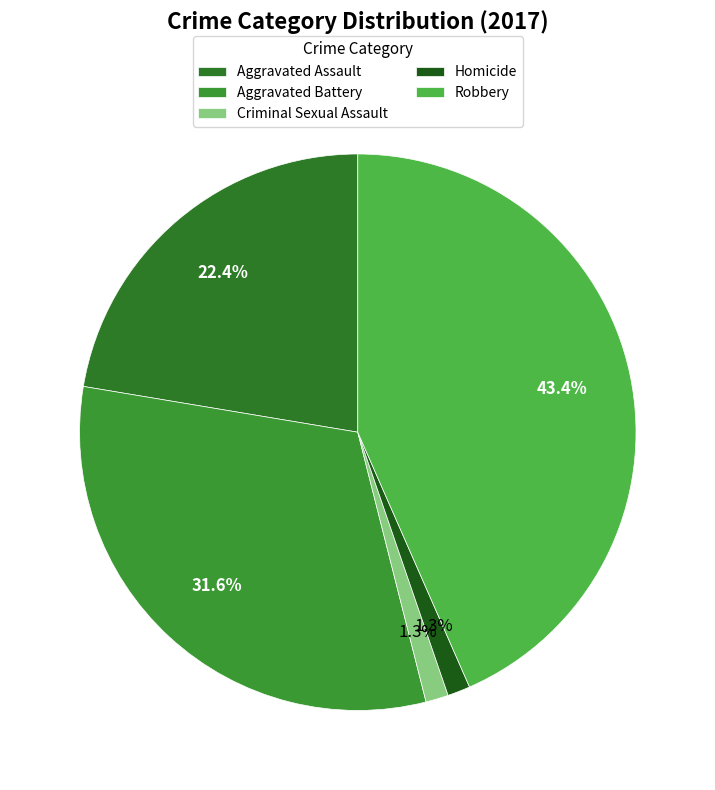

Is there a majority slice in this chart?

No